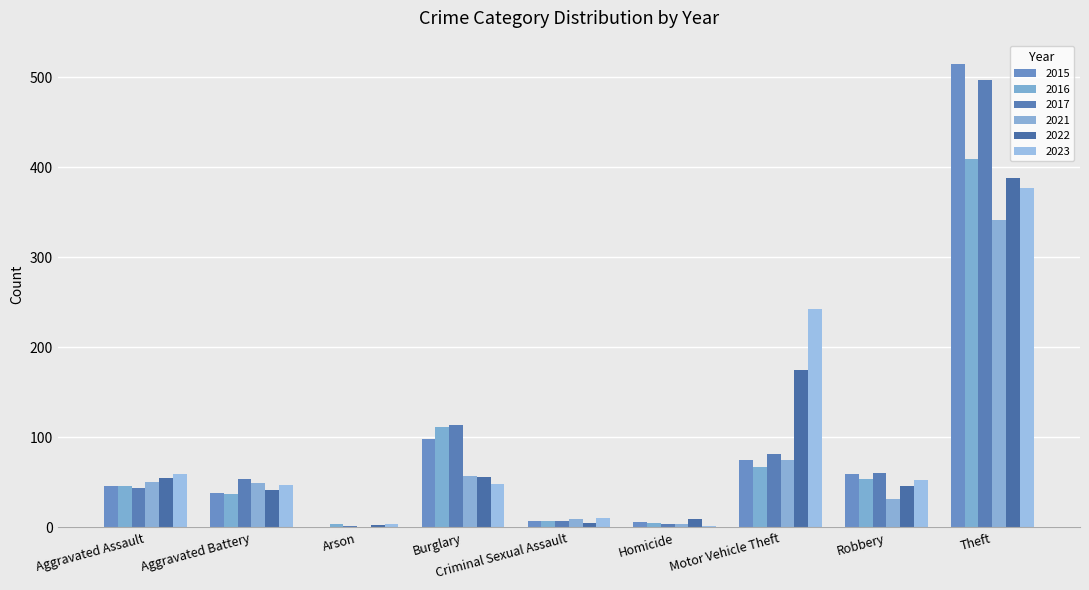

Does the chart contain stacked bars?

No